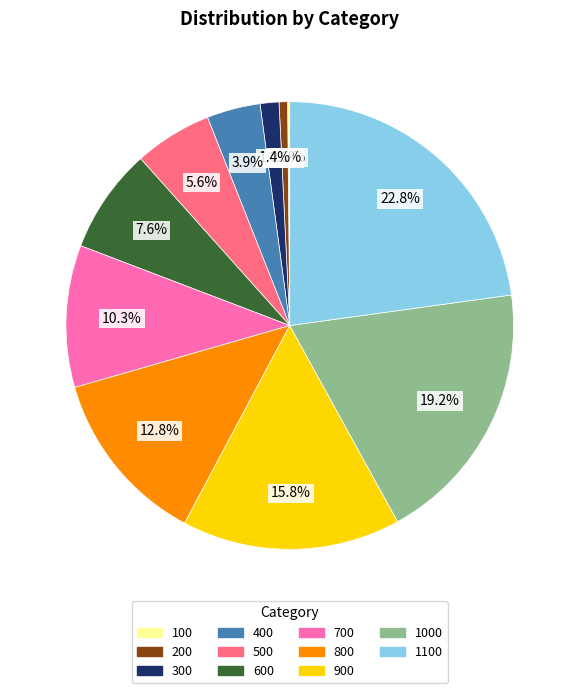

Is there a majority slice in this chart?

No